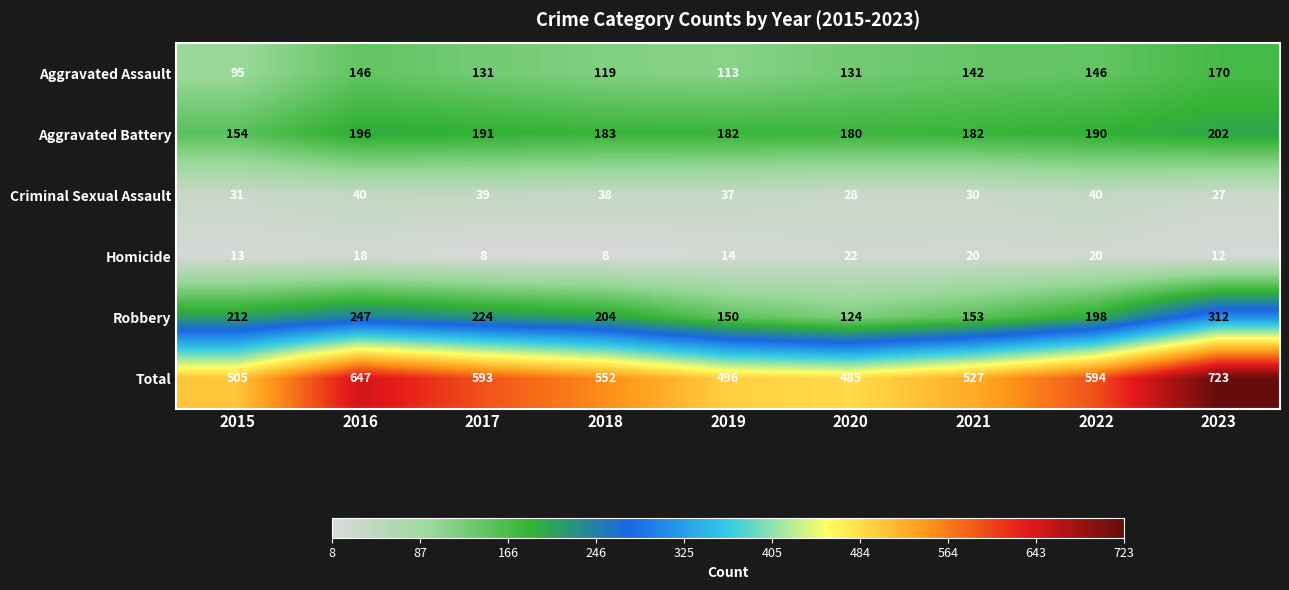

Count the number of data series in this chart.

6